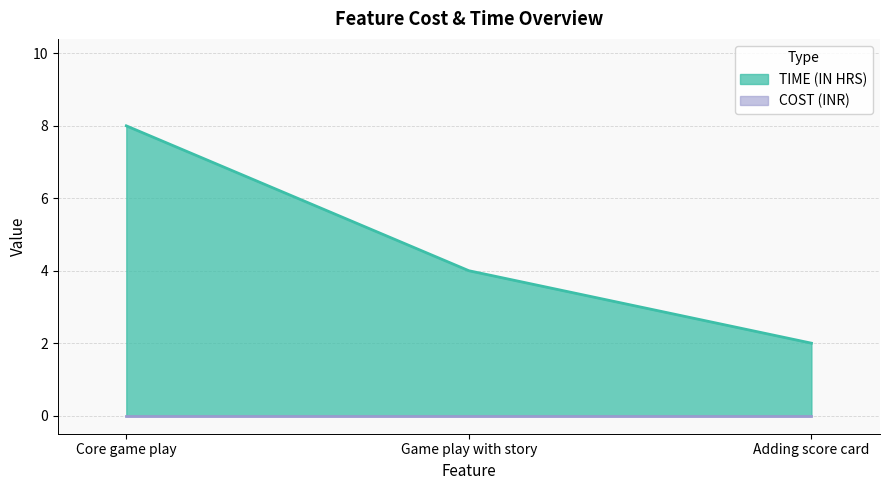

Which category has the lowest value across all series?

Adding score card